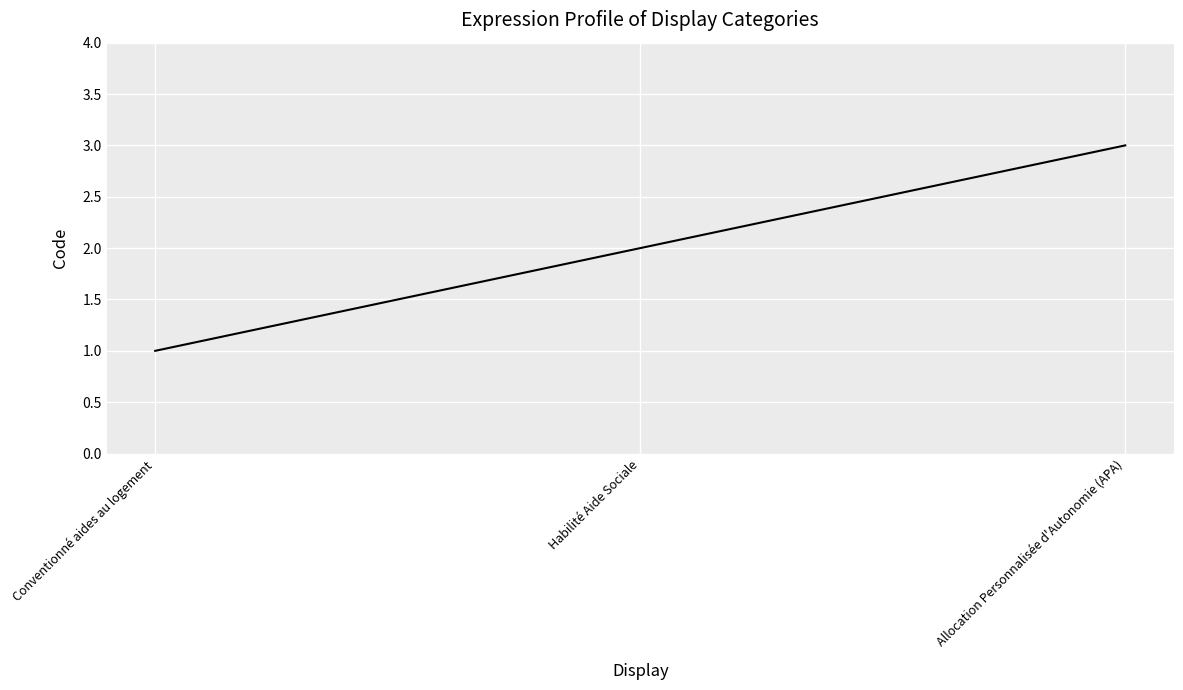

What is the minimum value shown in the chart?

1